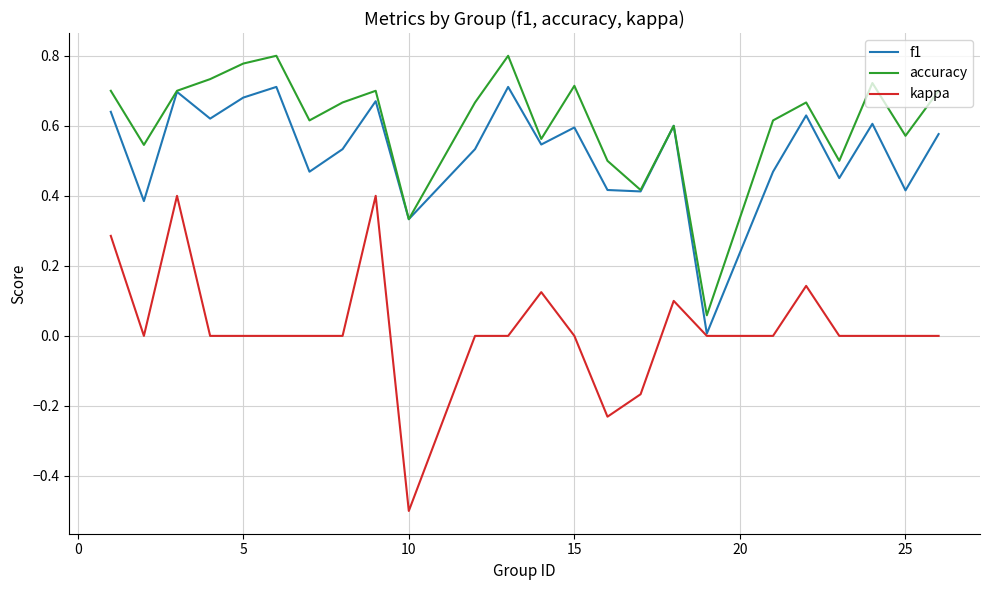

In f1, how many points are higher than both neighbors (excluding endpoints)?

8